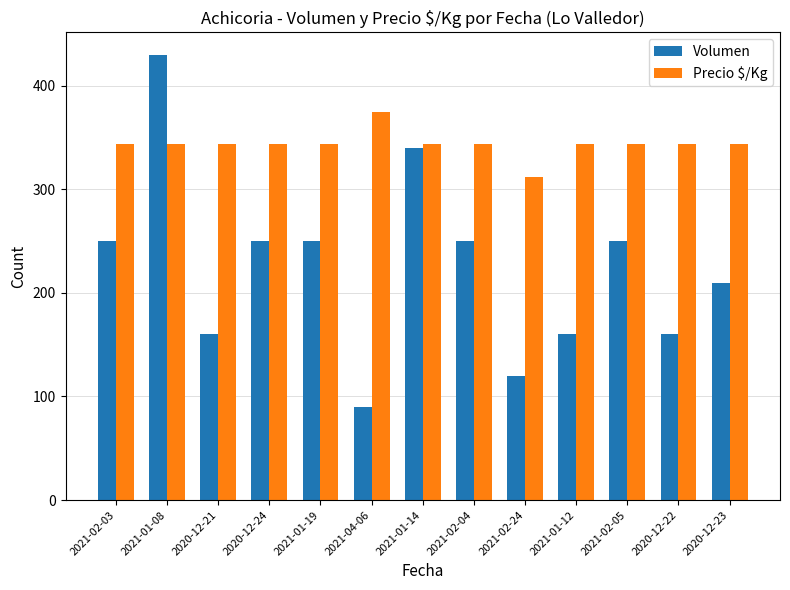

What is the average value of the Precio $/Kg series?

344